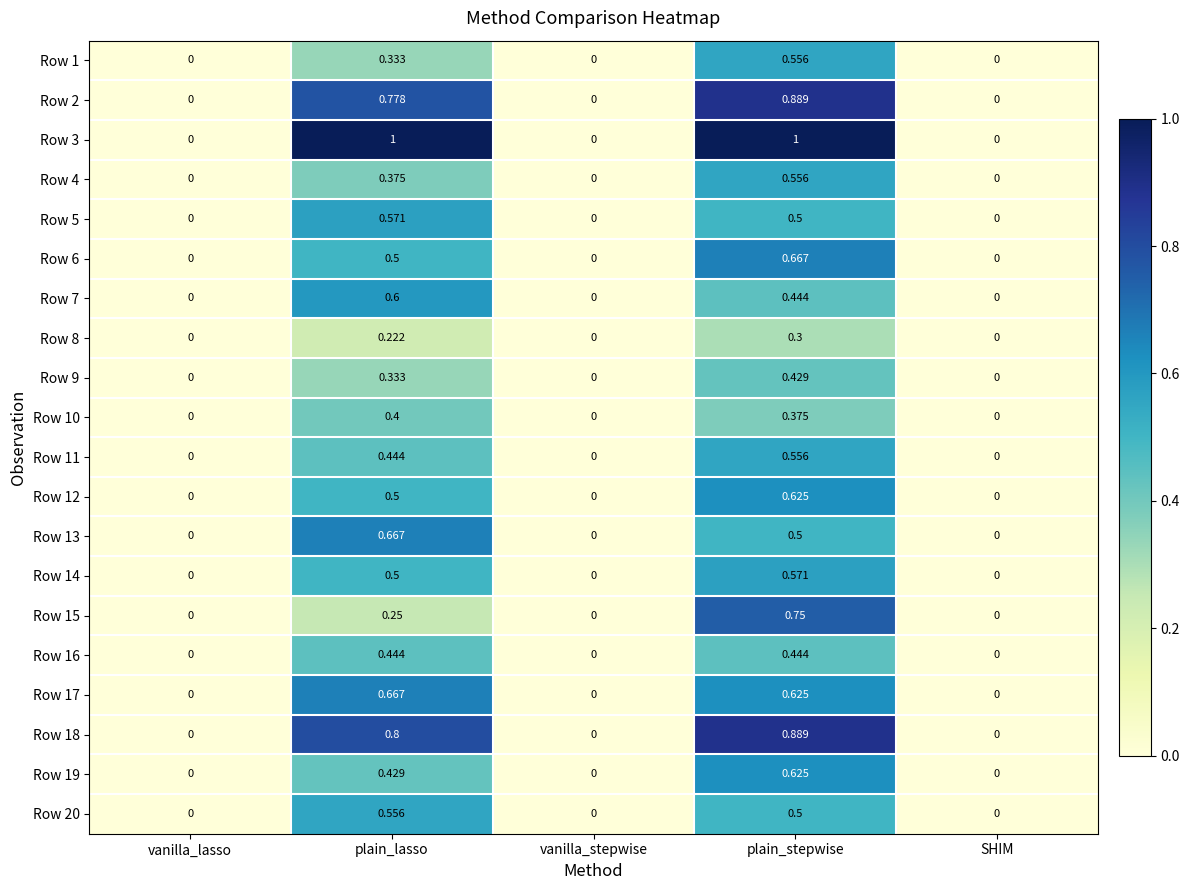

Which series has the largest total across all categories?

Row 3